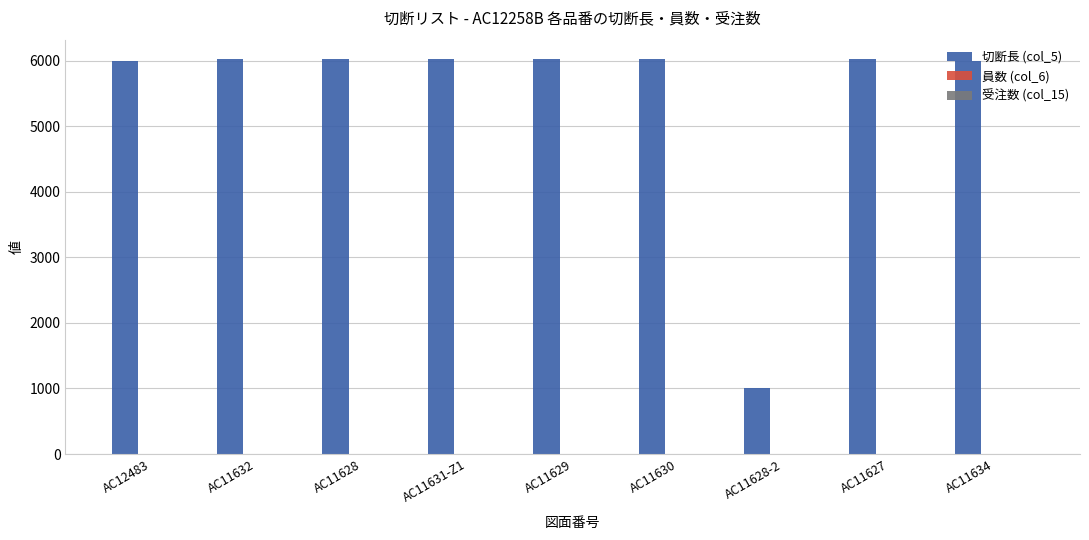

True or false: 切断長 (col_5) has a value of 9150 at AC11634.

False